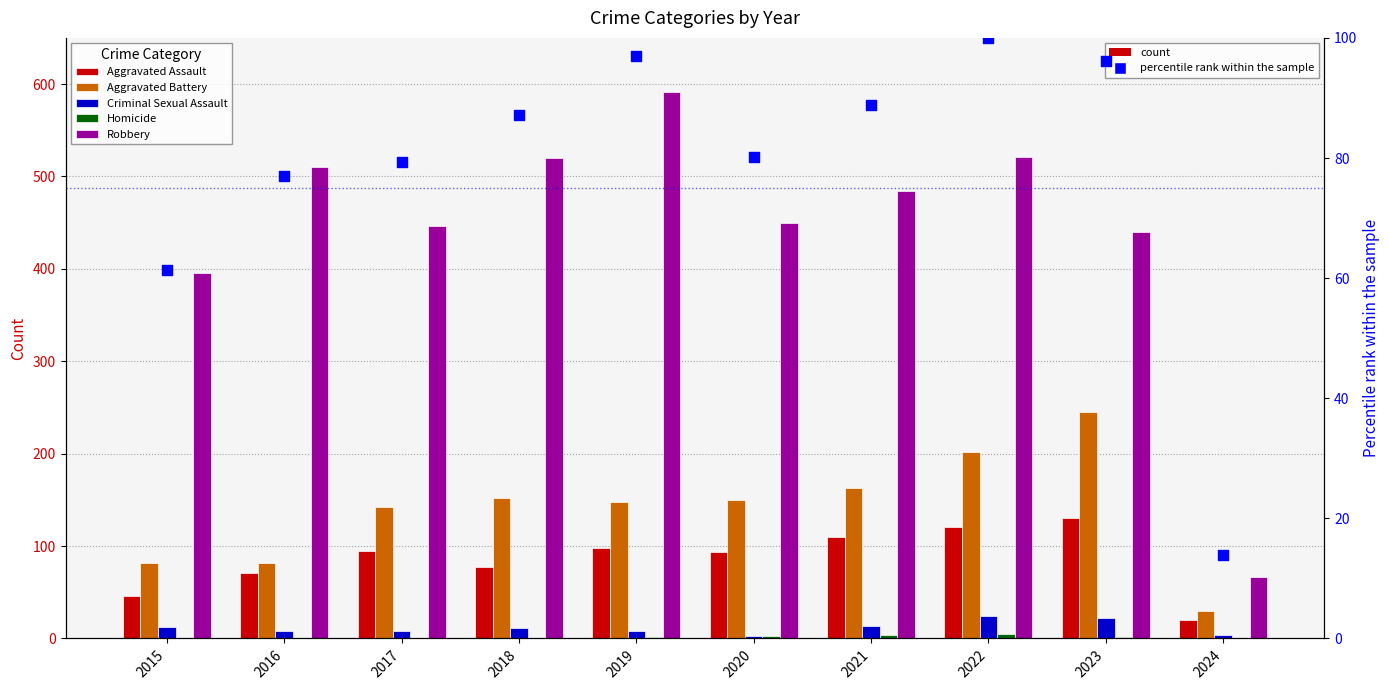

Which series reaches the maximum Y coordinate?

Robbery